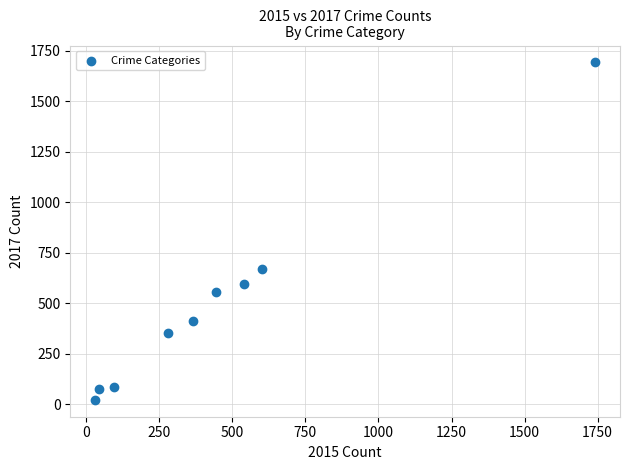

What is the average X value?

460